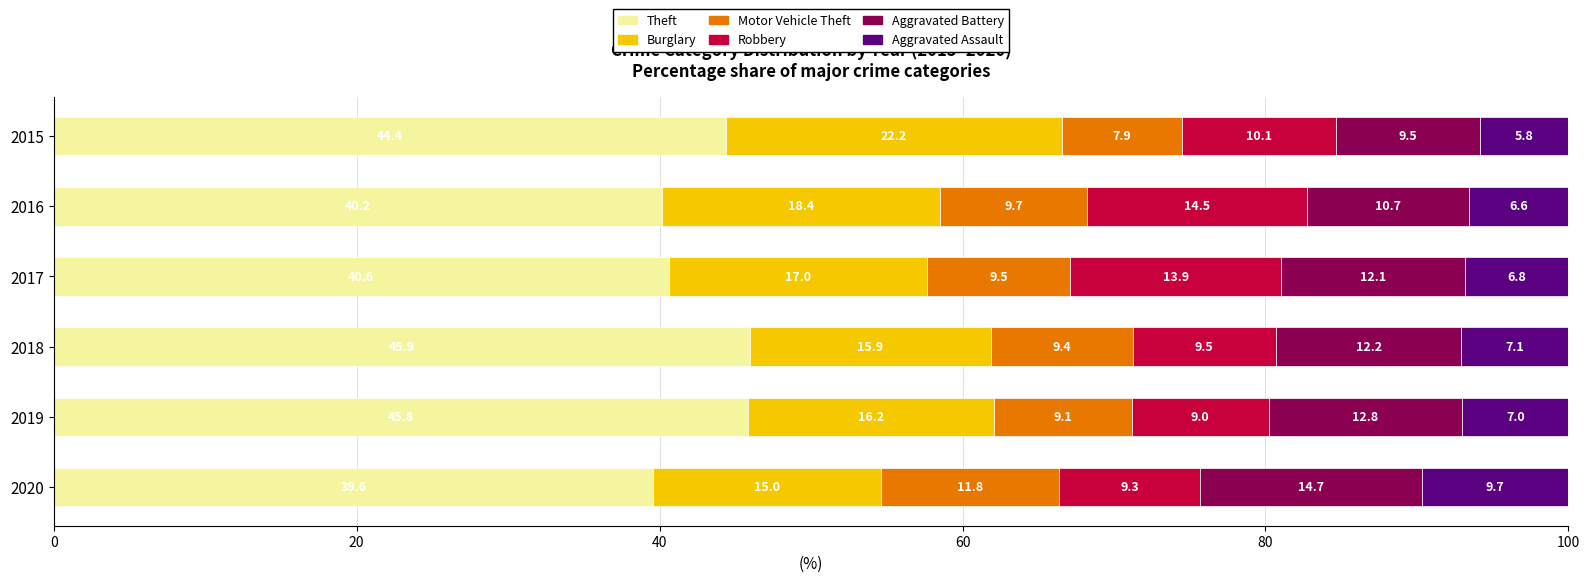

The value of Theft at 2019 is 63.0. True or false?

False